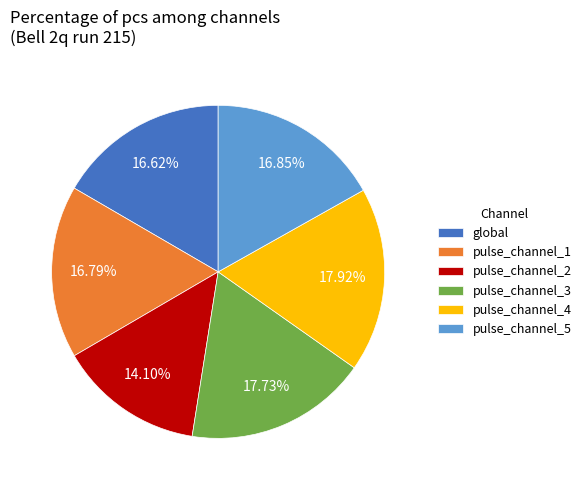

To the nearest percent, what portion does pulse_channel_4 represent?

18%